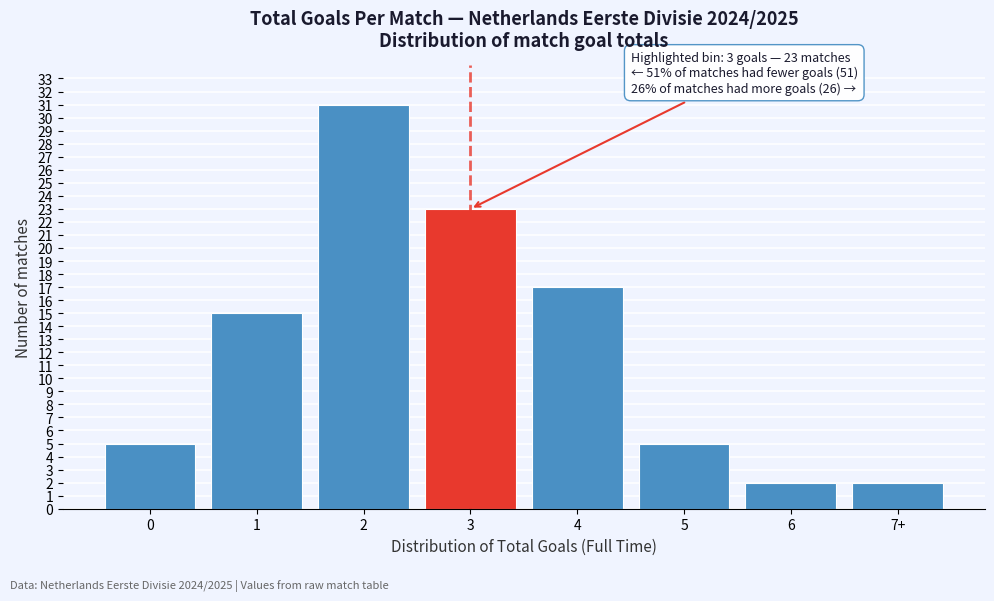

Reading right to left, what are all the values shown in this chart?

2	2	5	17	23	31	15	5